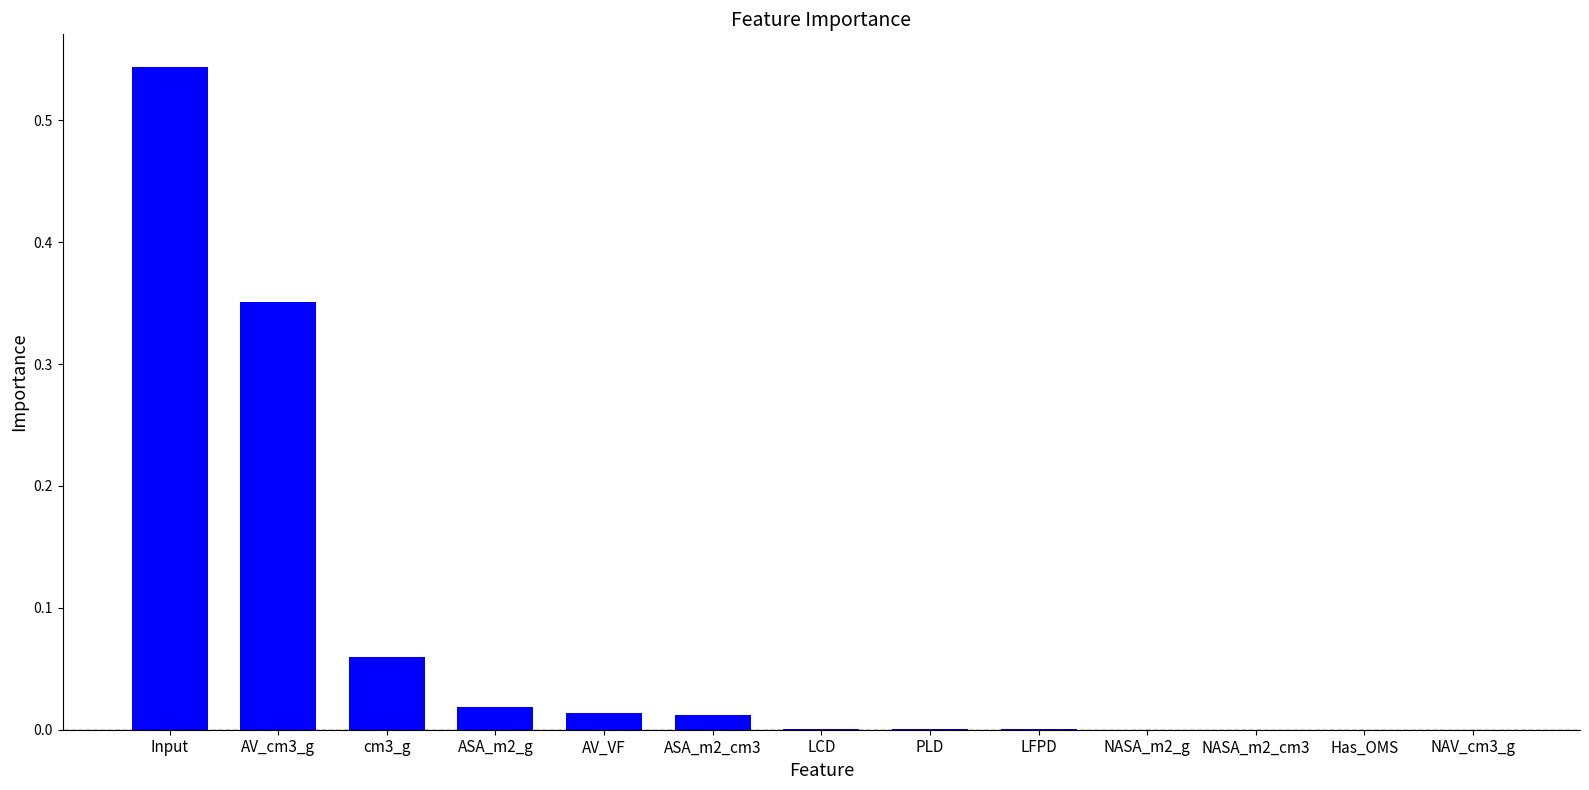

What is the sum of the values at Input and AV_cm3_g?

0.9